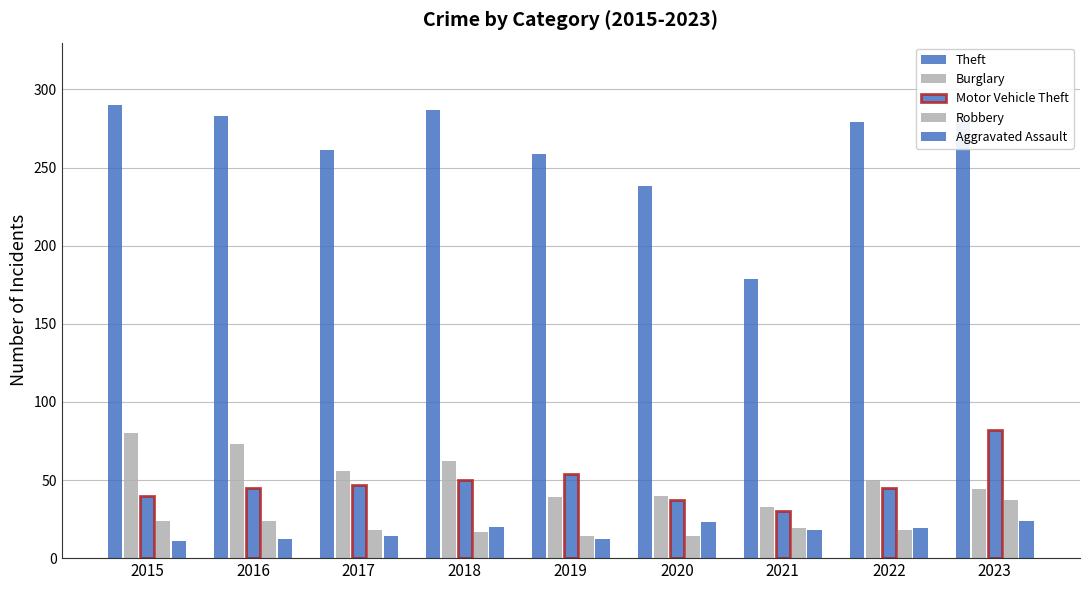

What is the lowest value of the Robbery series?

14